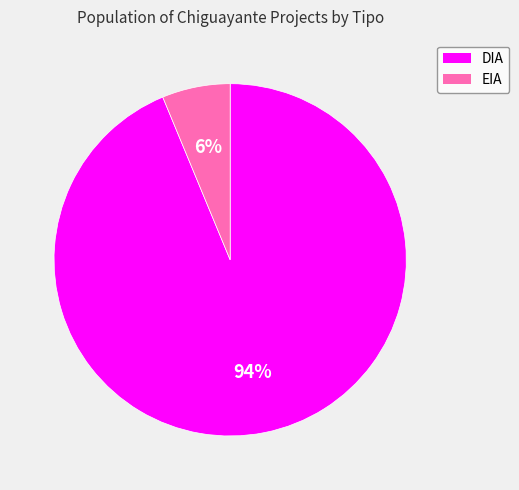

Is it true that EIA is 6% of the pie?

True